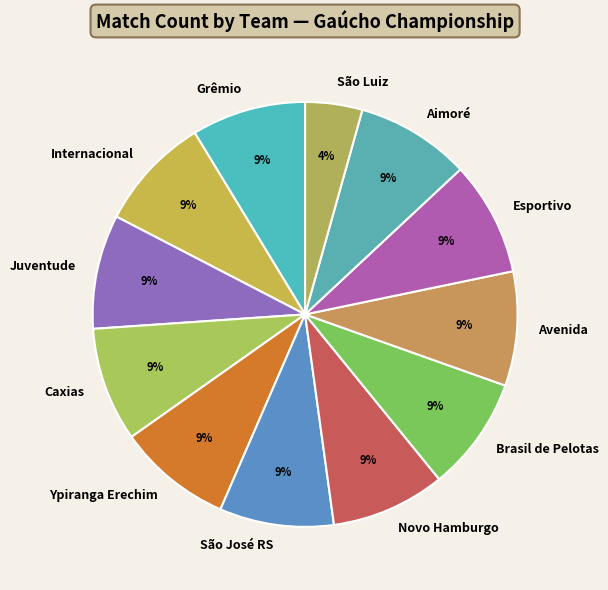

Does Juventude represent more than half of the total?

No